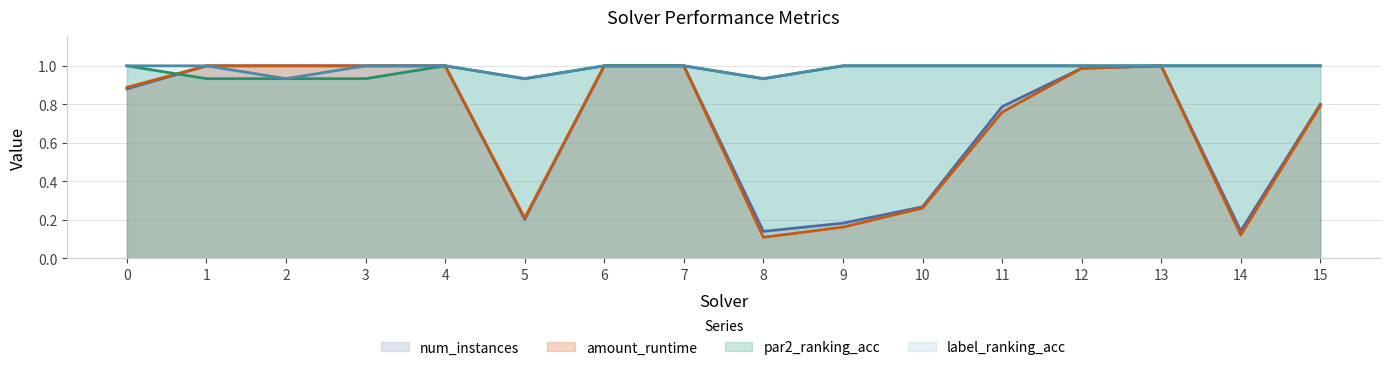

Which series has the largest total across all categories?

label_ranking_acc